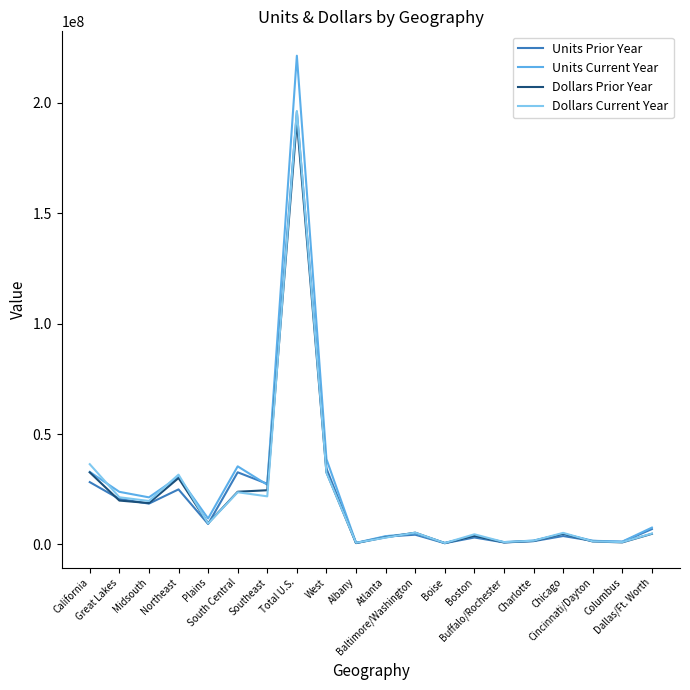

What is the difference between the Units Prior Year values at Northeast and Charlotte?

23448071